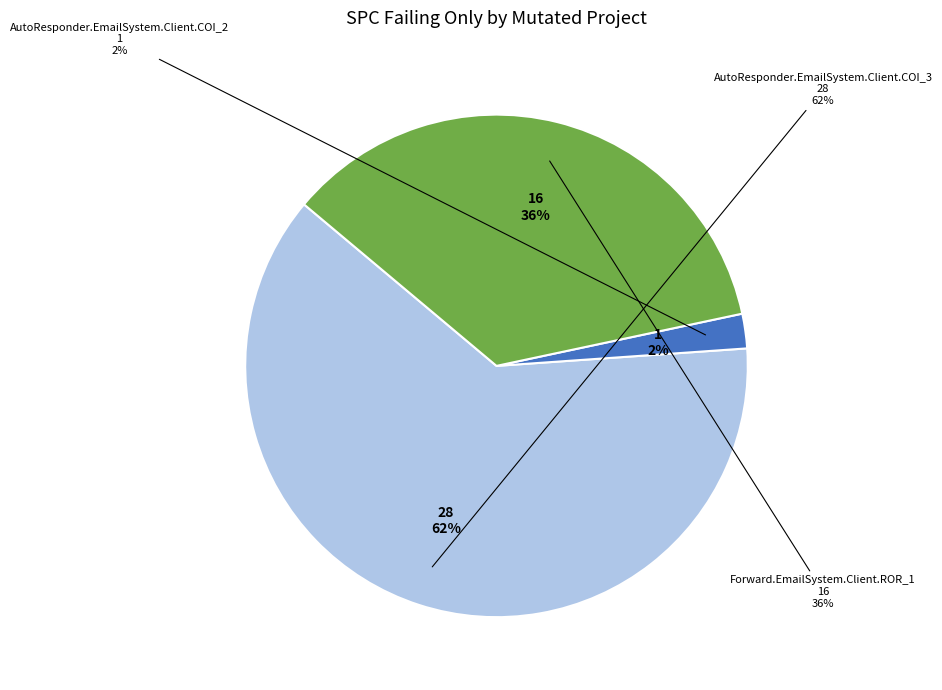

What is the change in value from AutoResponder.EmailSystem.Client.COI_3 to Forward.EmailSystem.Client.ROR_1?

-12